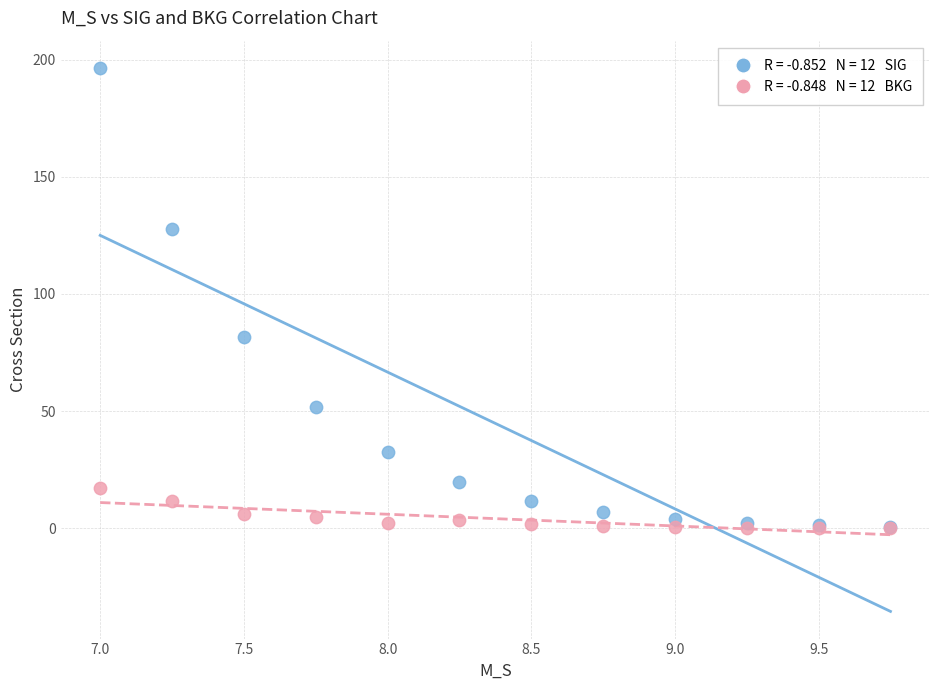

Across all series, what Y value is closest to 98?

81.8